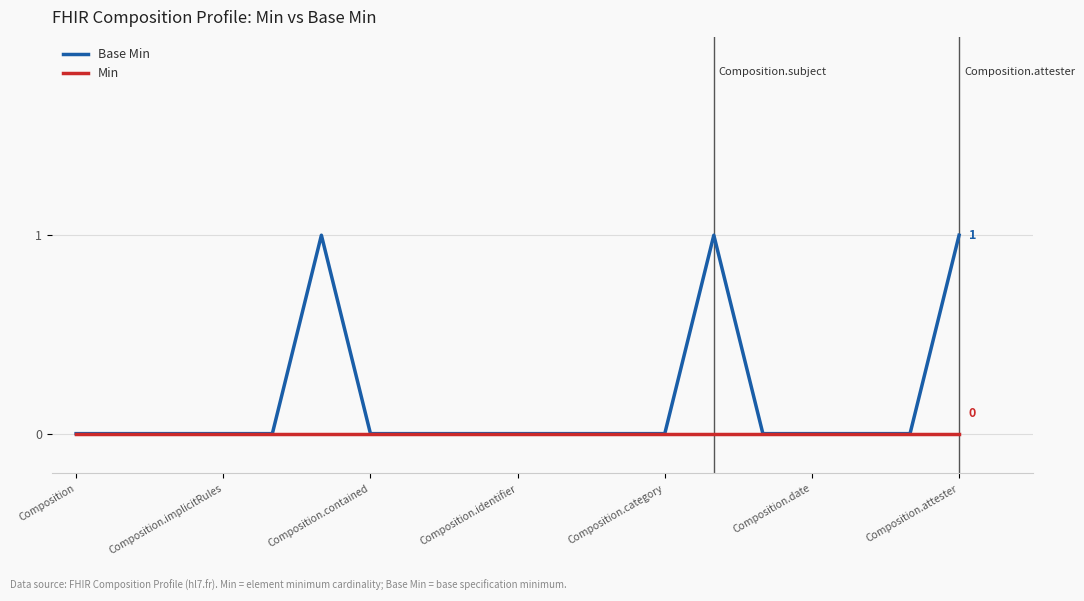

Which series has the largest range (max minus min)?

Base Min